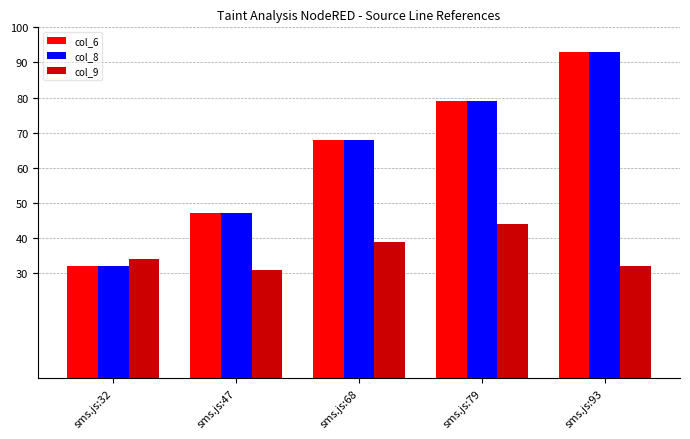

The value of col_8 at sms.js:79 is 79. True or false?

True